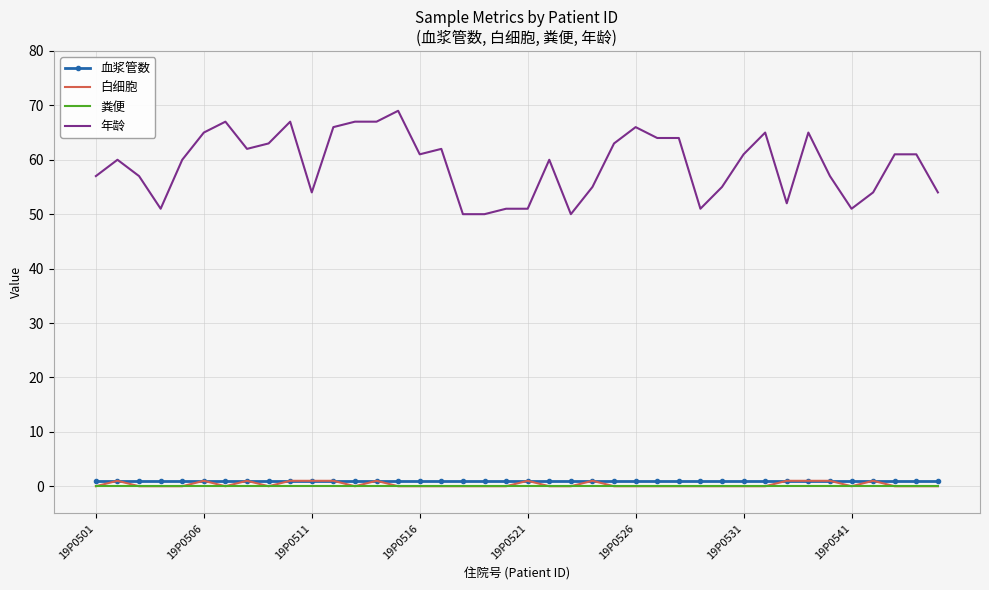

True or false: 粪便 and 年龄 intersect in this chart.

False